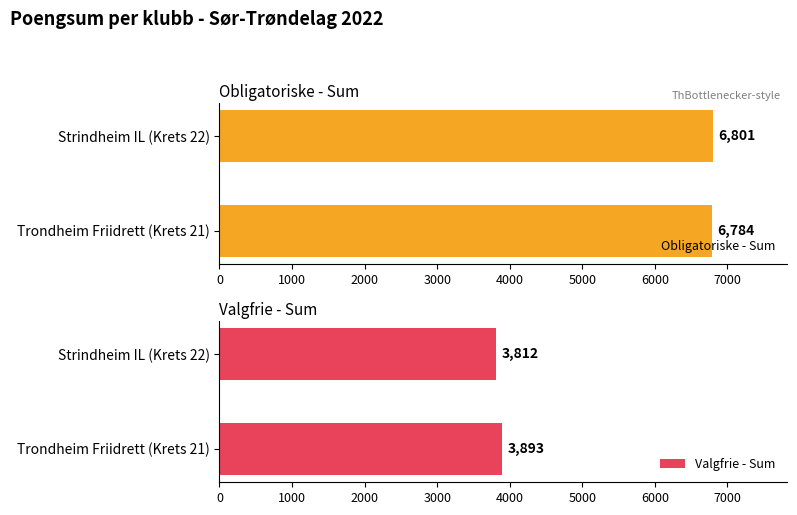

Rank the categories by Obligatoriske - Sum value from lowest to highest.

Trondheim Friidrett (Krets 21), Strindheim IL (Krets 22)